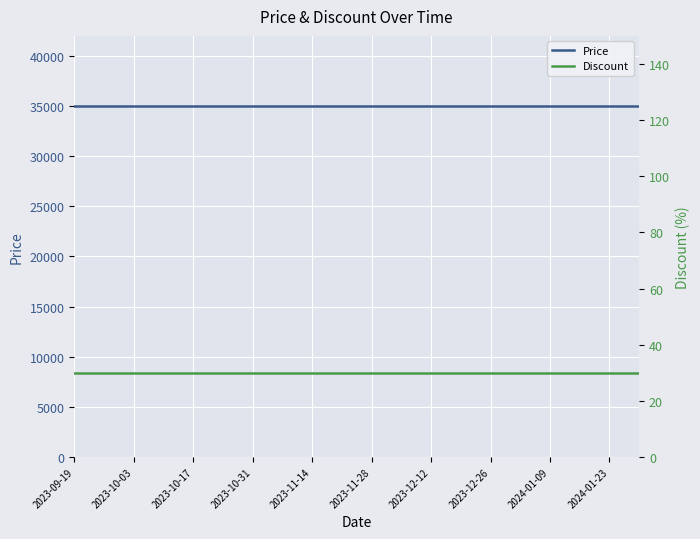

True or false: Discount and Price intersect in this chart.

False